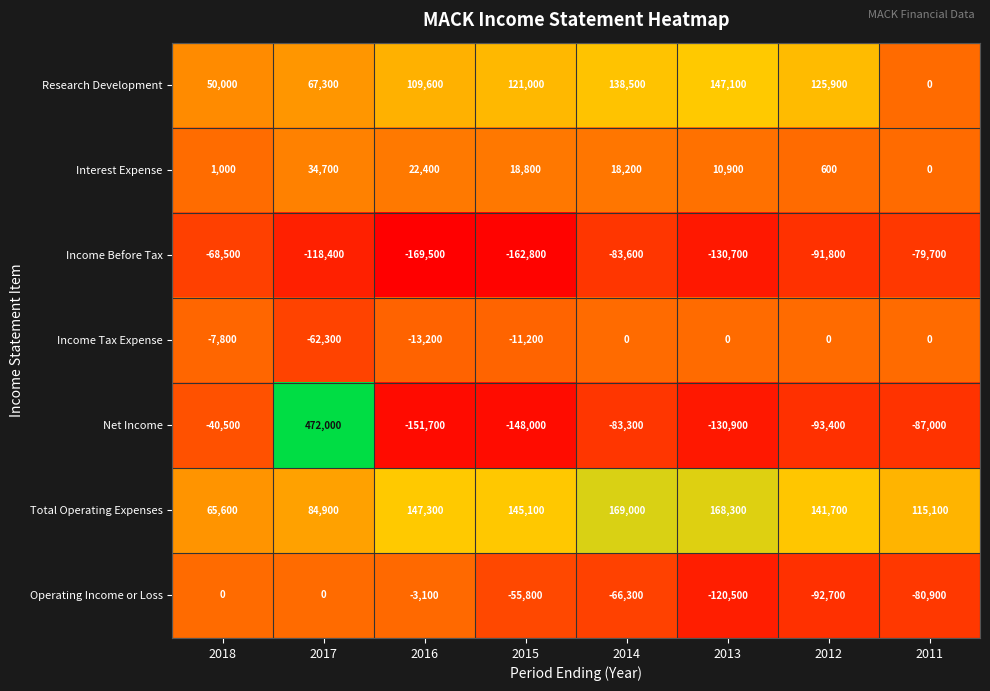

True or false: Interest Expense has a value of 18200 at 2014.

True